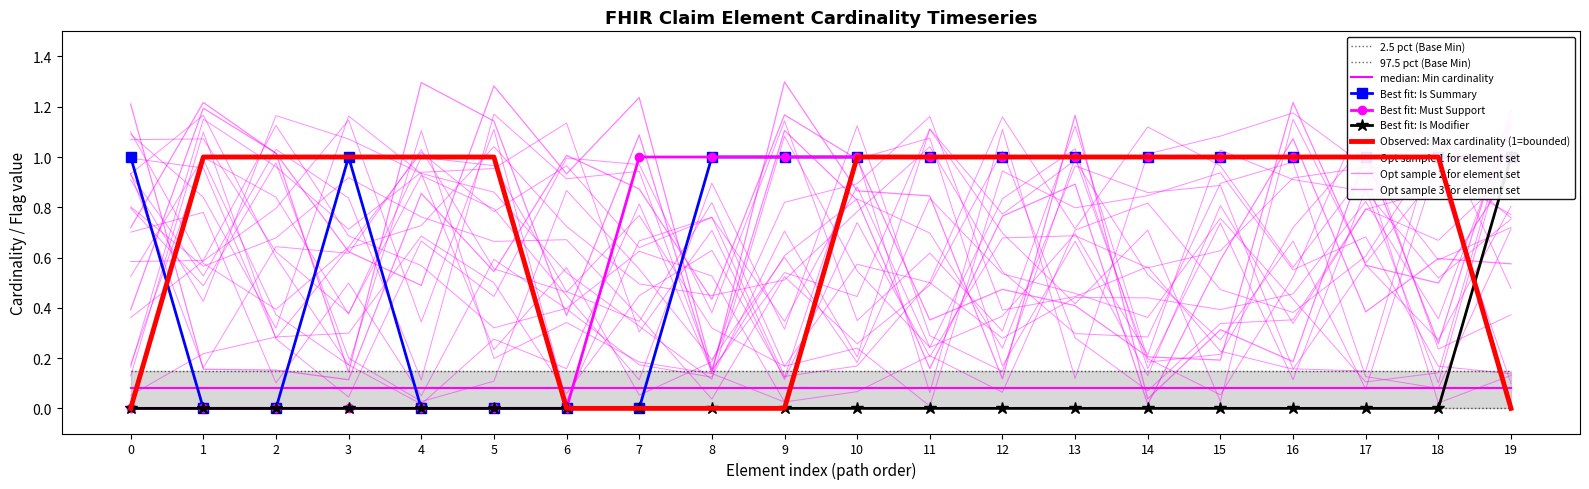

What is the maximum value for Is Summary count?

1